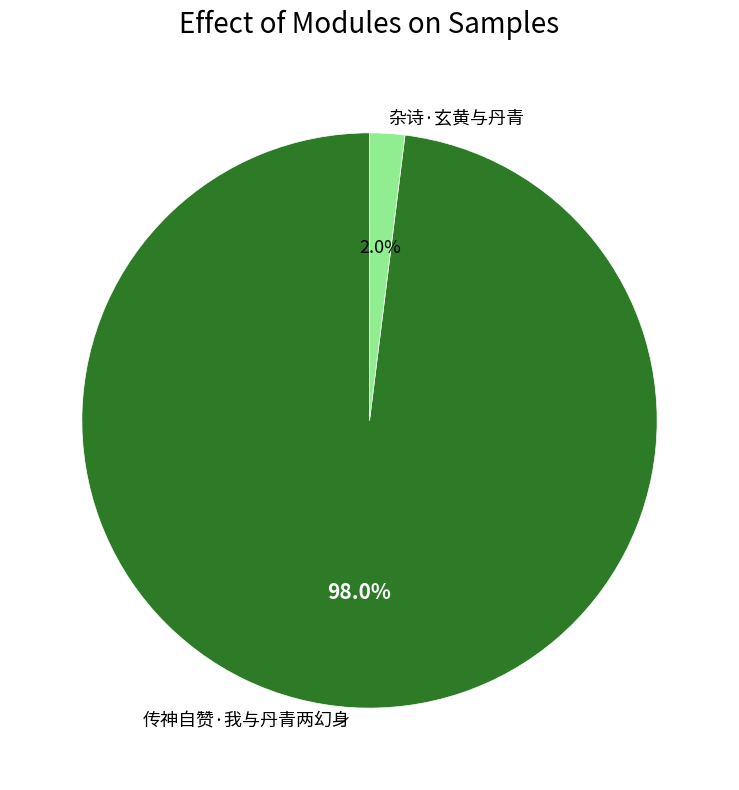

What percentage is the 传神自赞·我与丹青两幻身 slice, to the nearest percent?

98%